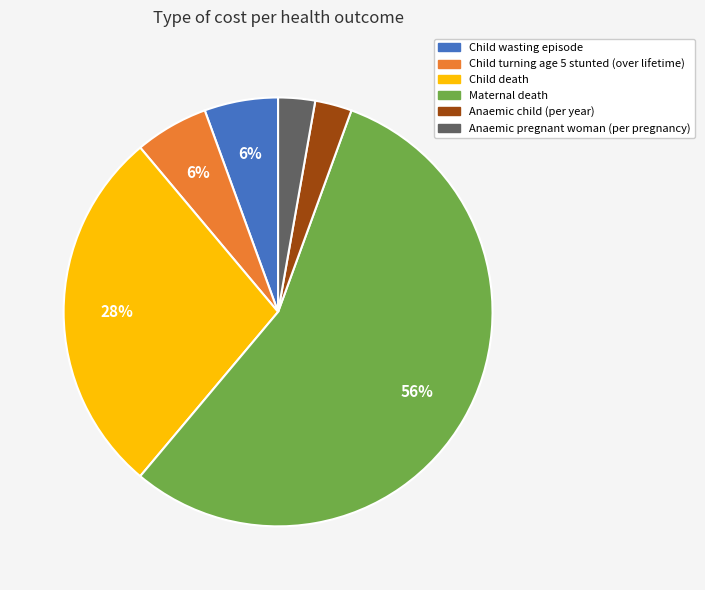

The Anaemic child (per year) slice represents 3% of the pie. True or false?

True